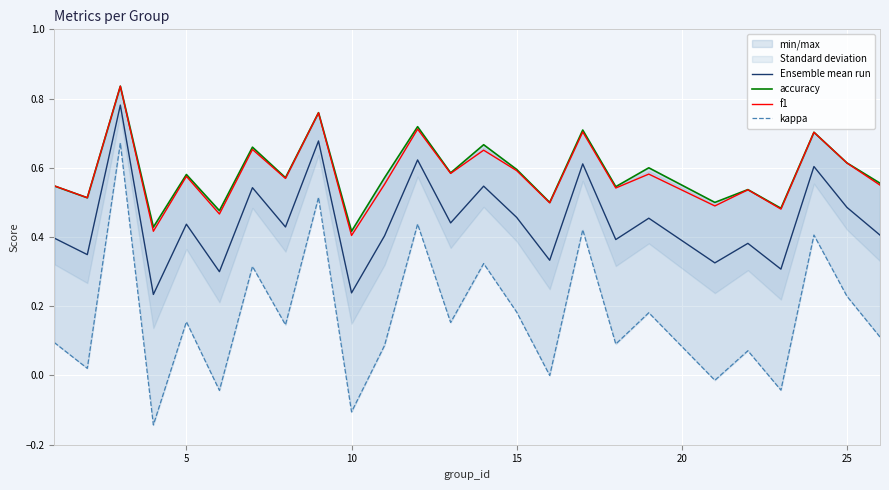

True or false: f1 and Ensemble mean run cross at least once.

False